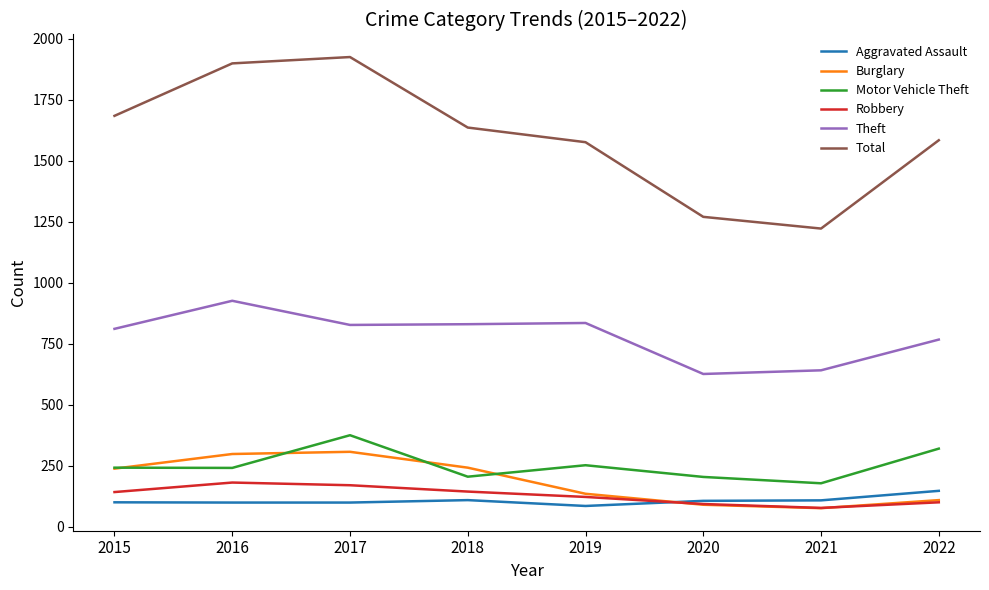

Read the Total value at 2021.

1223